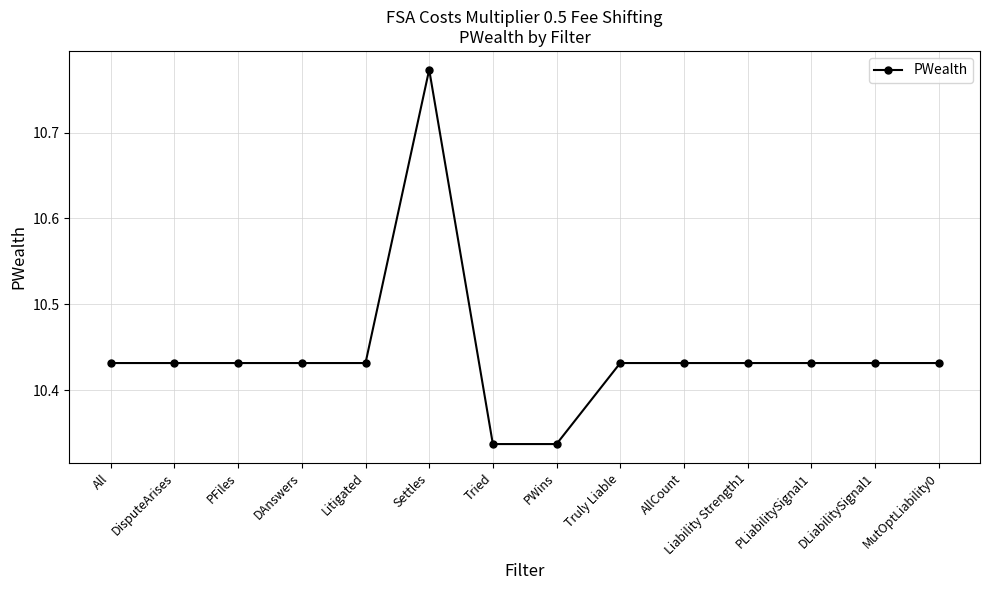

How many distinct data groups are displayed?

1